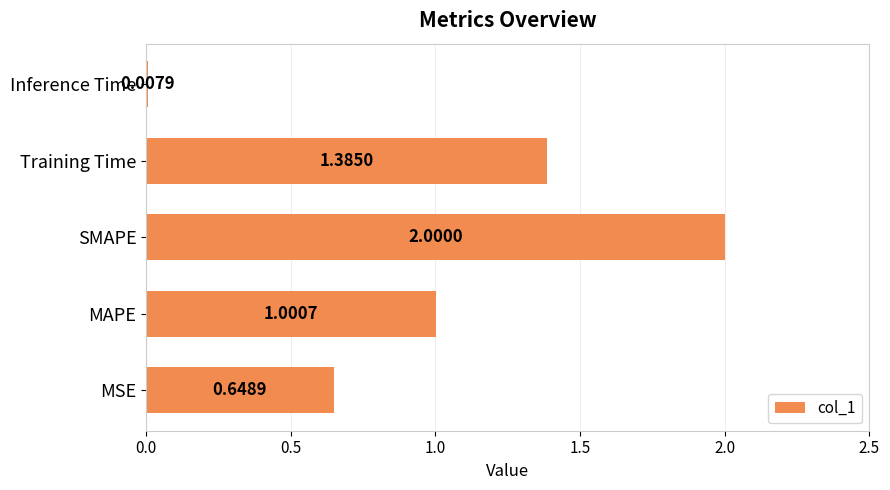

List the labels in order of value, largest first.

SMAPE, Training Time, MAPE, MSE, Inference Time